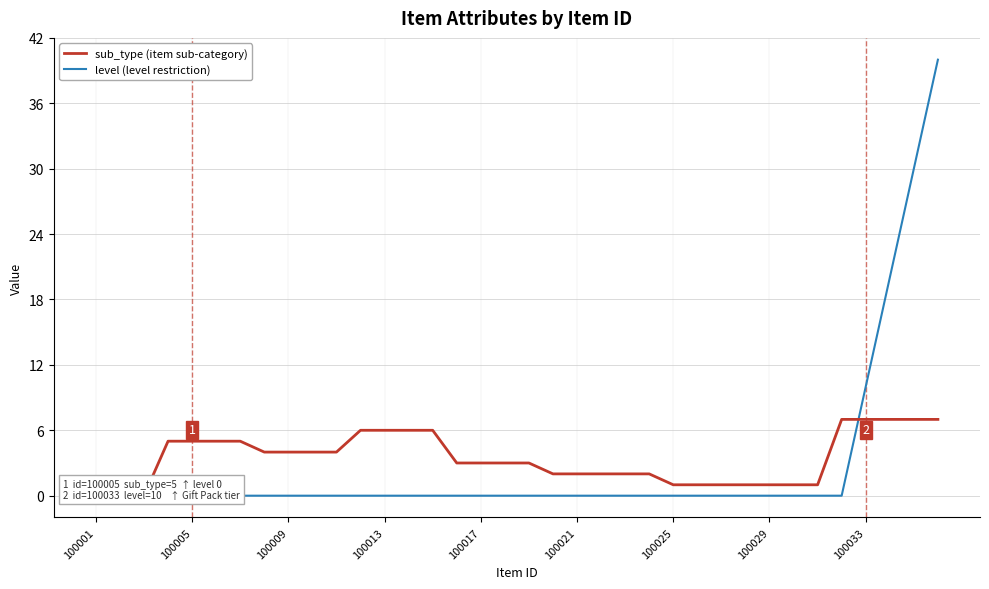

The sub_type (item sub-category) series shows 3 at 18. True or false?

True